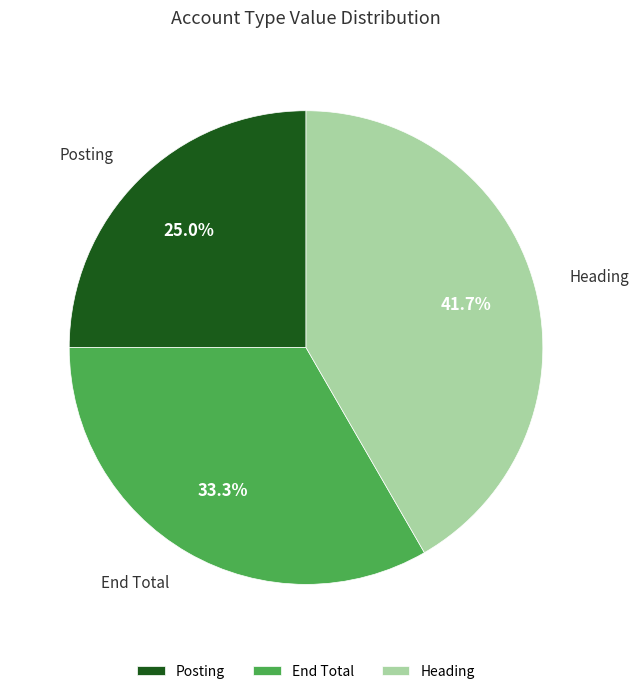

Rank the categories by value from lowest to highest.

Posting, End Total, Heading